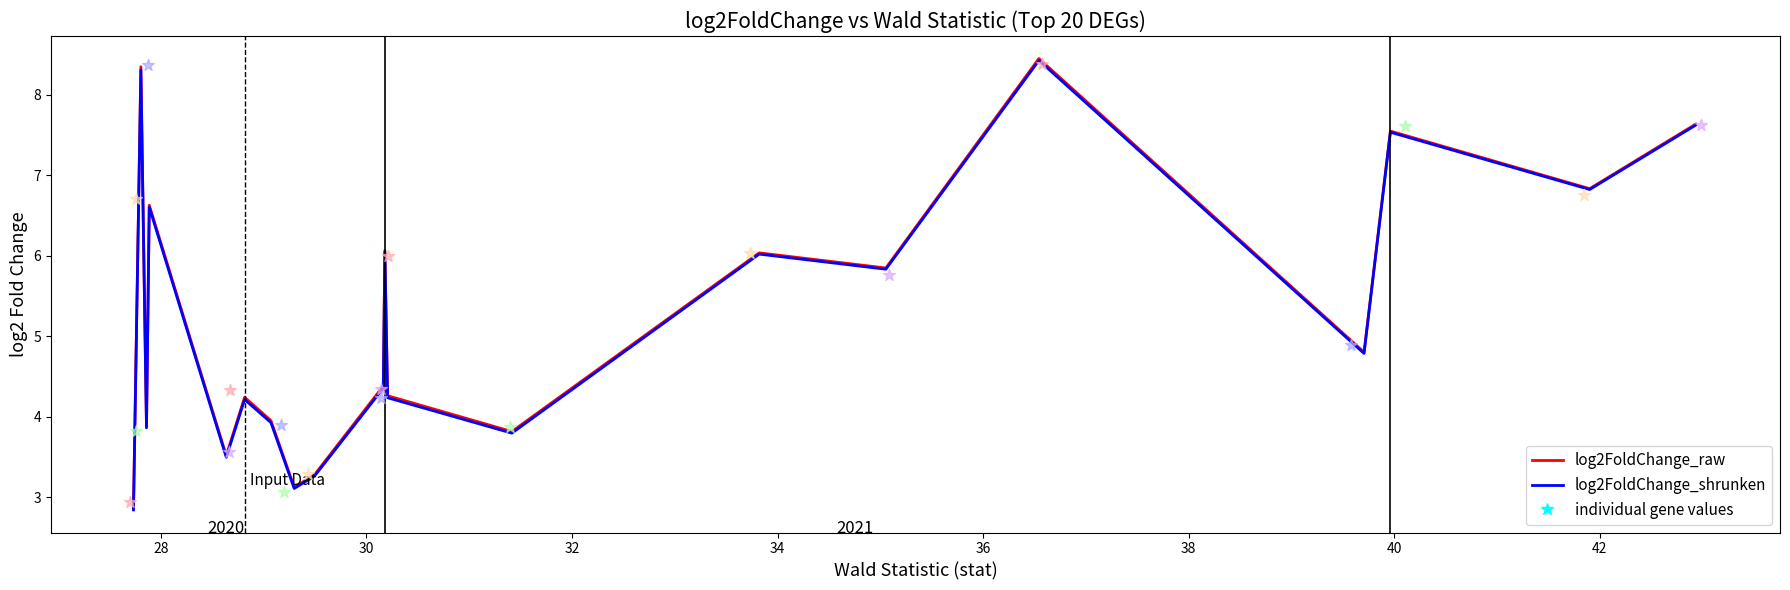

What is the total value across all series at 30?

7.7